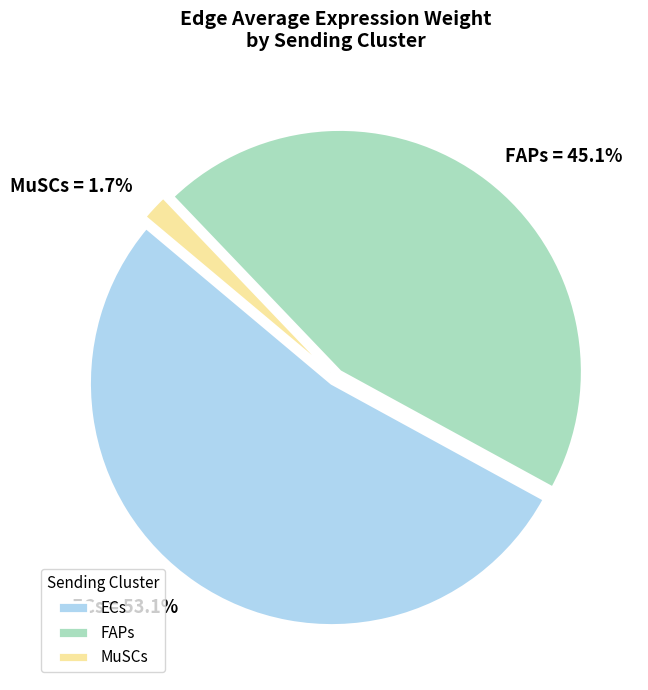

Combined, do ECs and MuSCs account for over 50%?

Yes